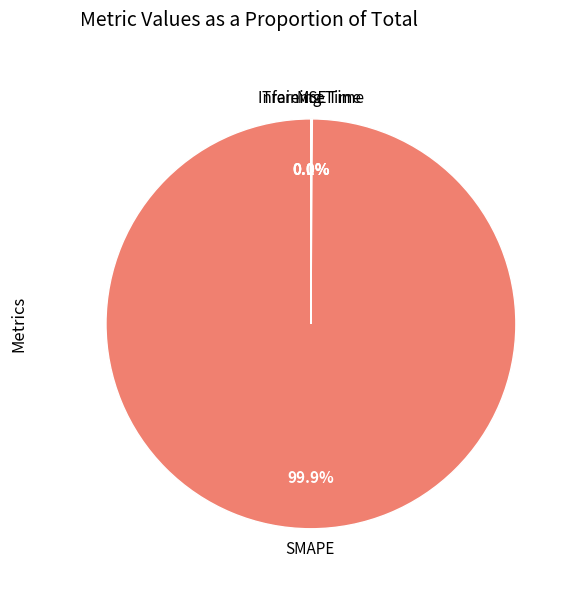

Is there any slice that represents more than half of the pie?

Yes